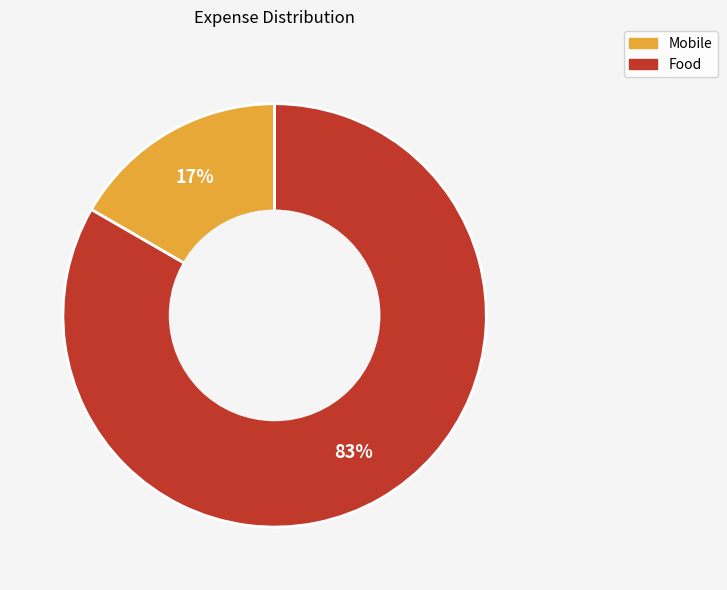

Which has a higher value, Mobile or Food?

Food